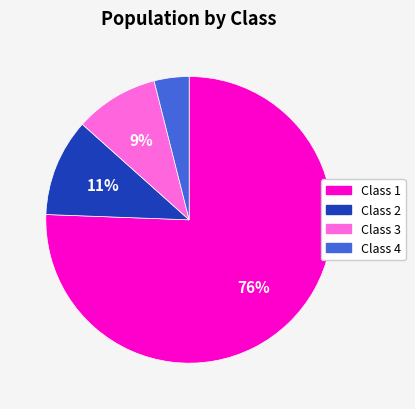

What is the smallest slice in the pie chart?

Class 4